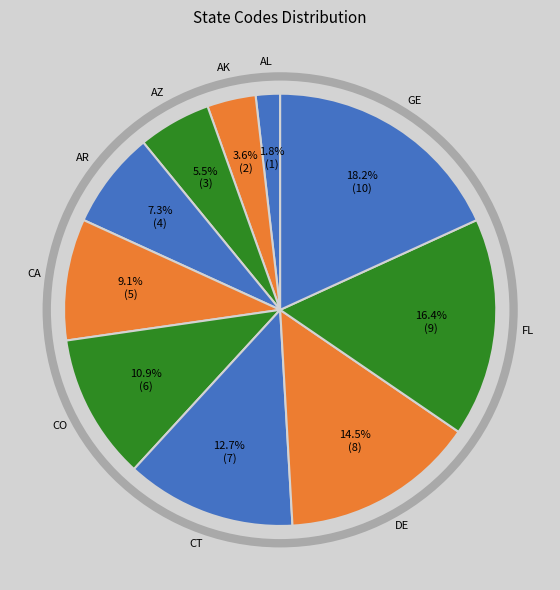

How many slices are in this pie chart?

10